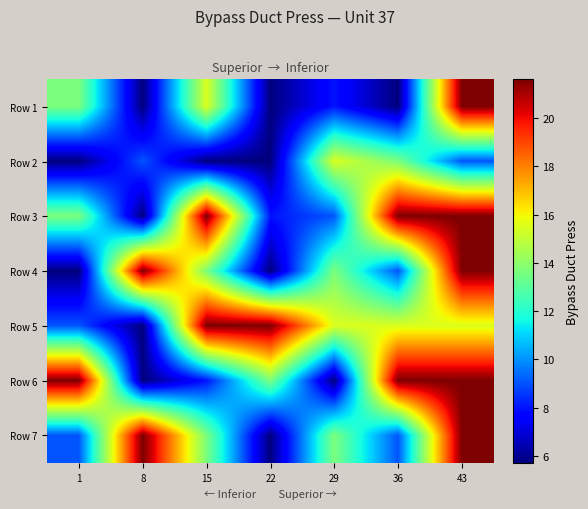

What is the spread (max minus min) of values at 15?

15.9